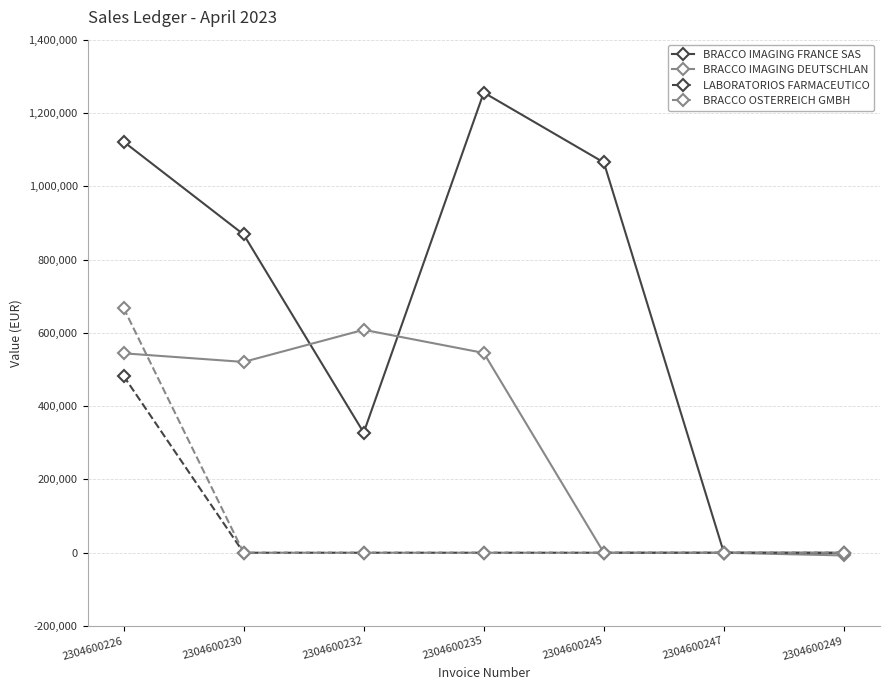

What is the total value across all series at 2304600230?

1389054.0